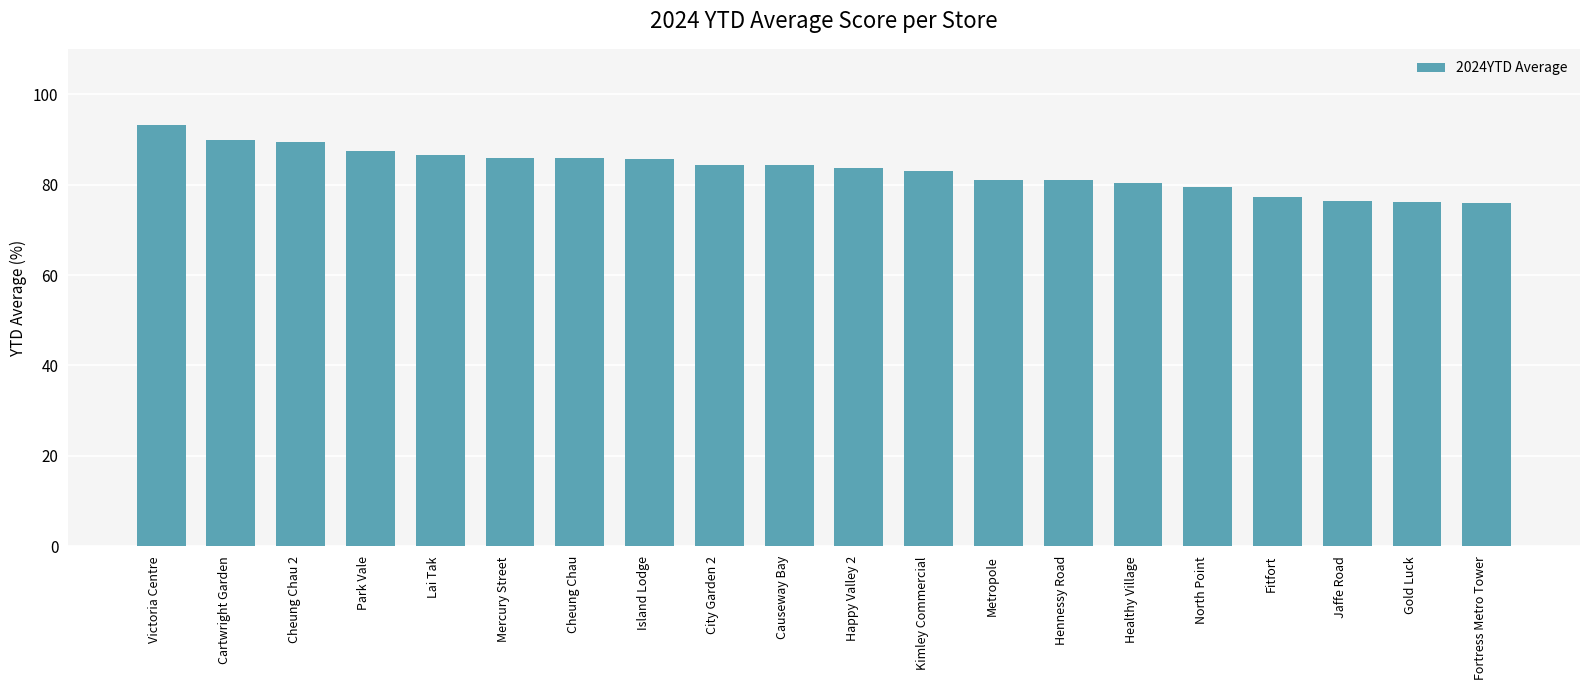

What is the sum of the values at Kimley Commercial and Fitfort?

160.2